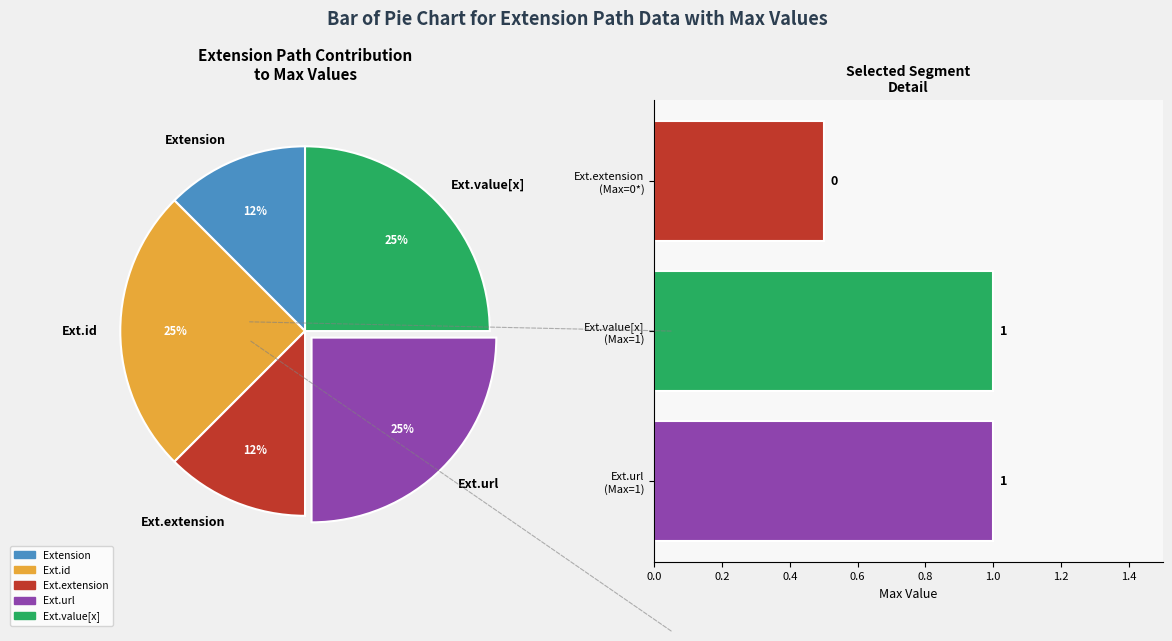

Does Ext.url (Max=1) account for over 50% of the chart?

No